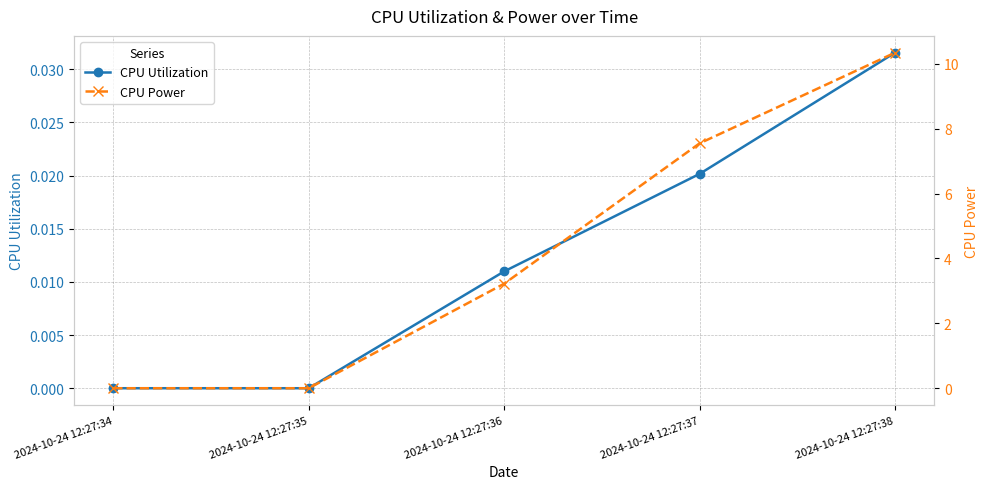

Rank the series by their maximum value, from highest to lowest.

CPU Power, CPU Utilization